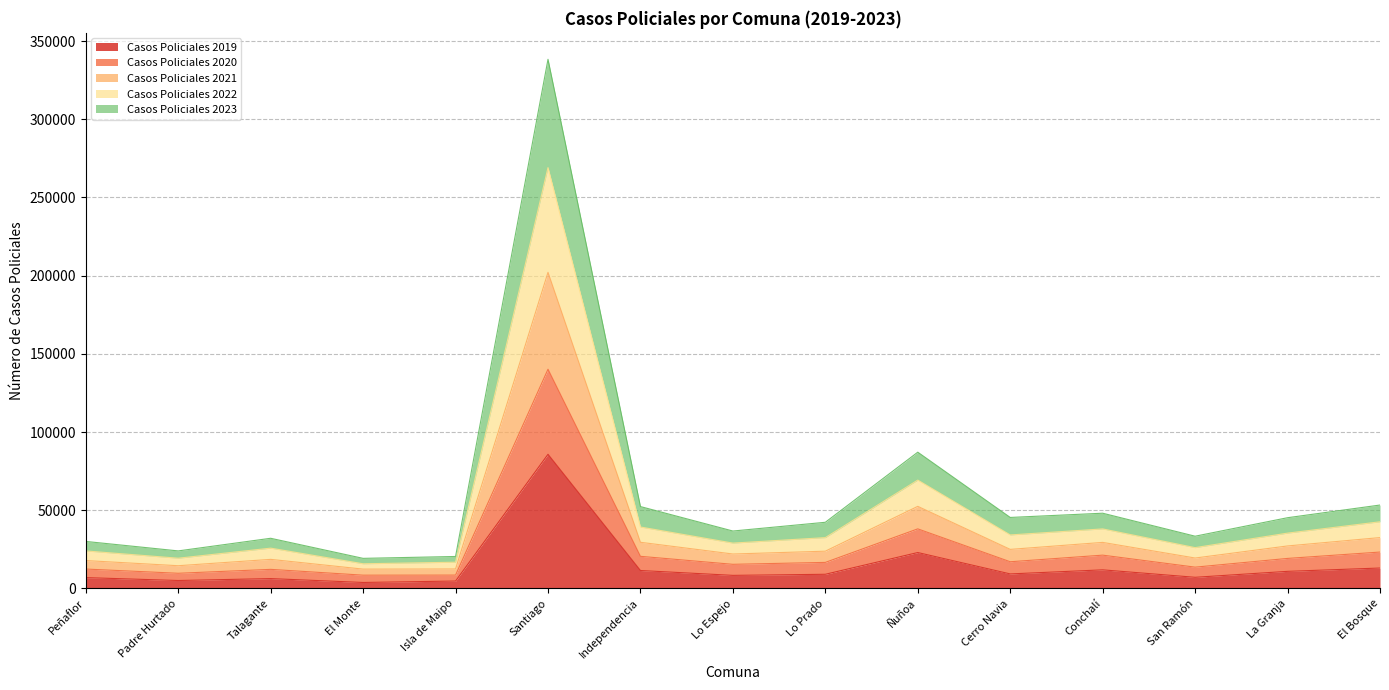

Which category has the highest value in the Casos Policiales 2019 series?

Santiago